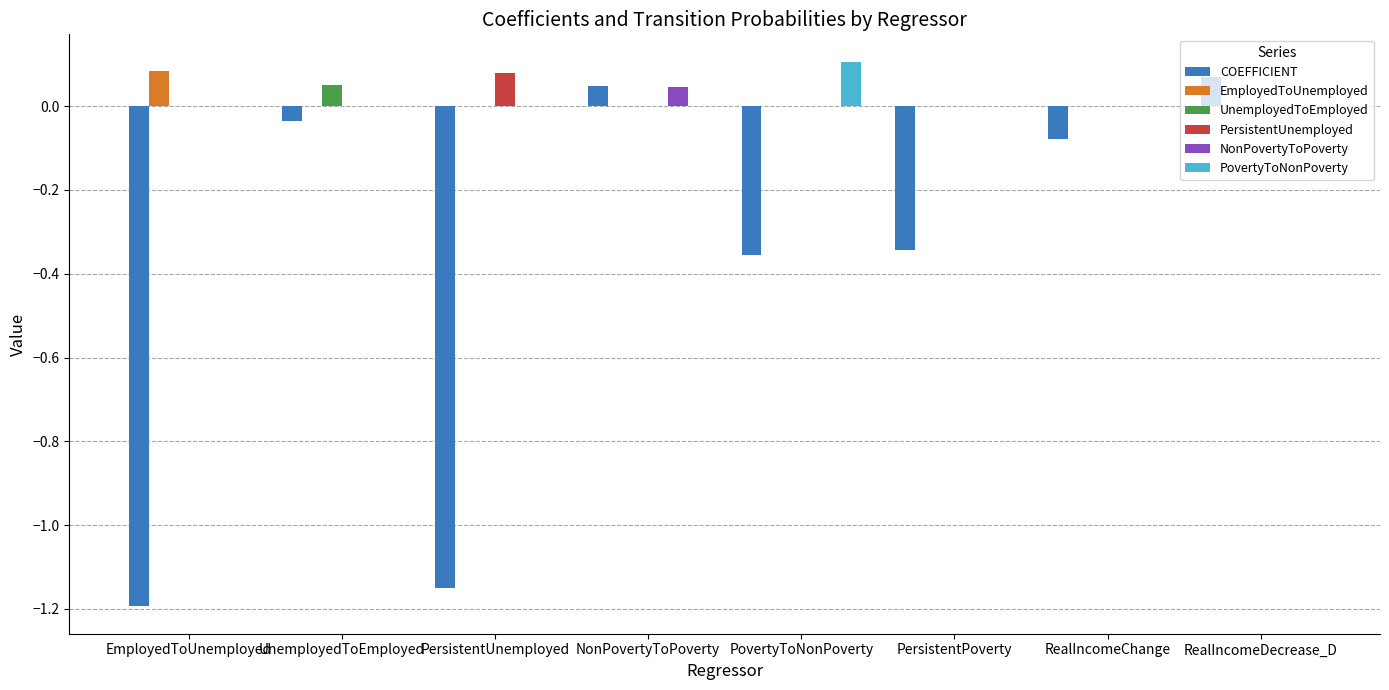

How many EmployedToUnemployed values are between 0 and 1?

8